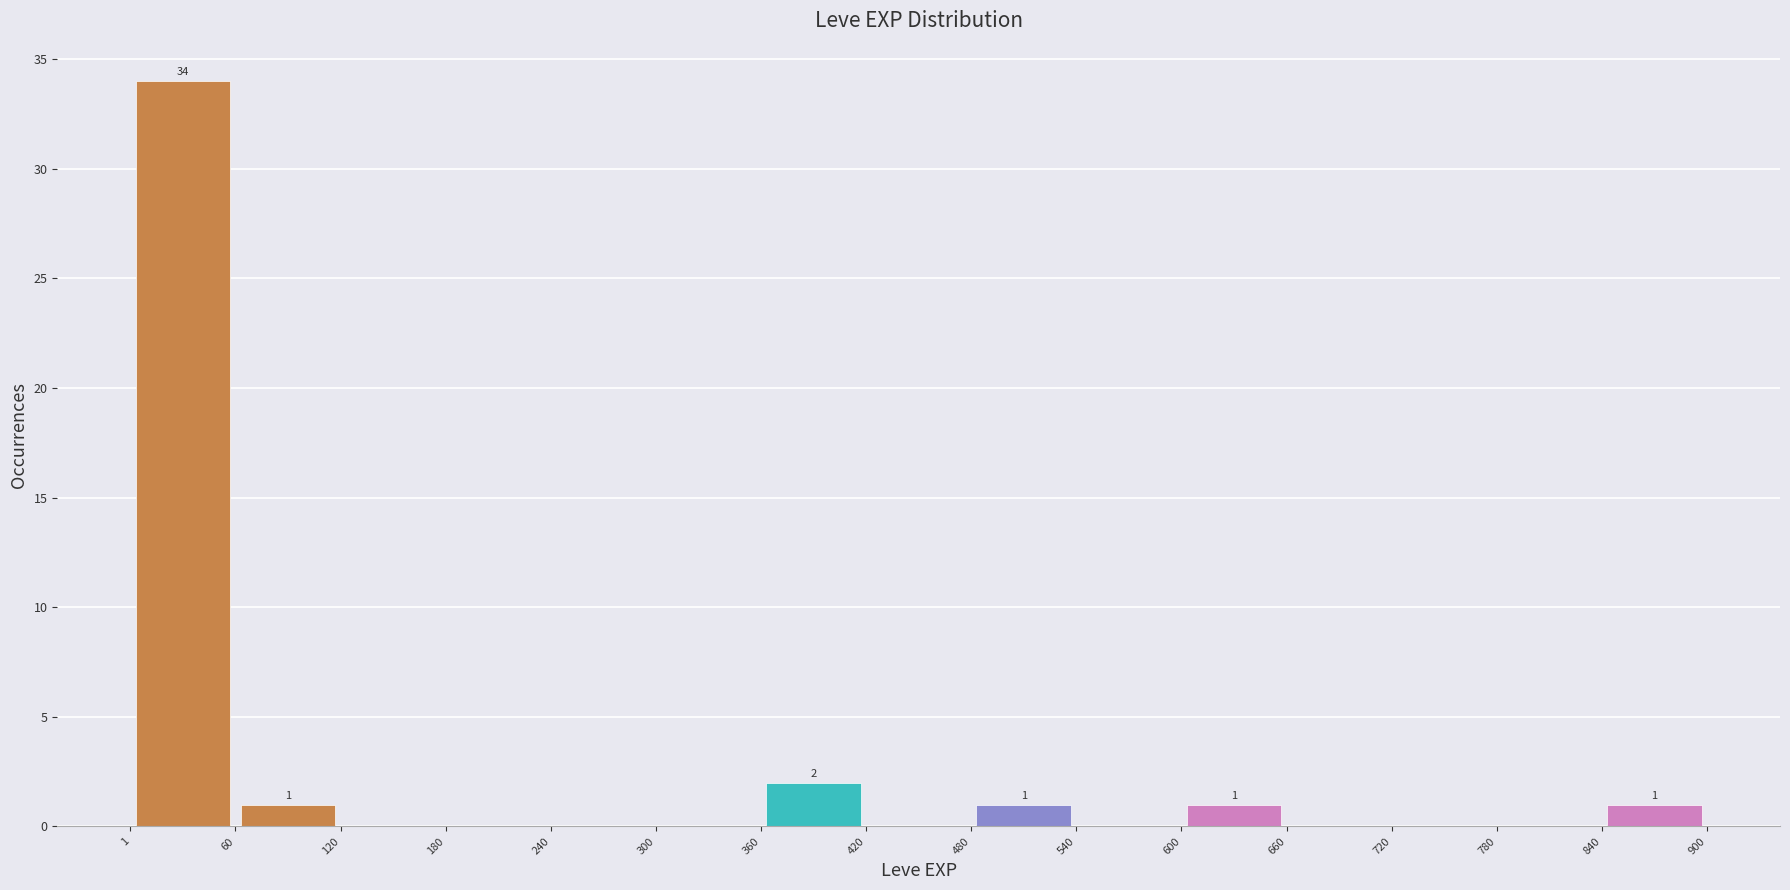

Over which range of the x-axis is the bar tallest?

1 to 60